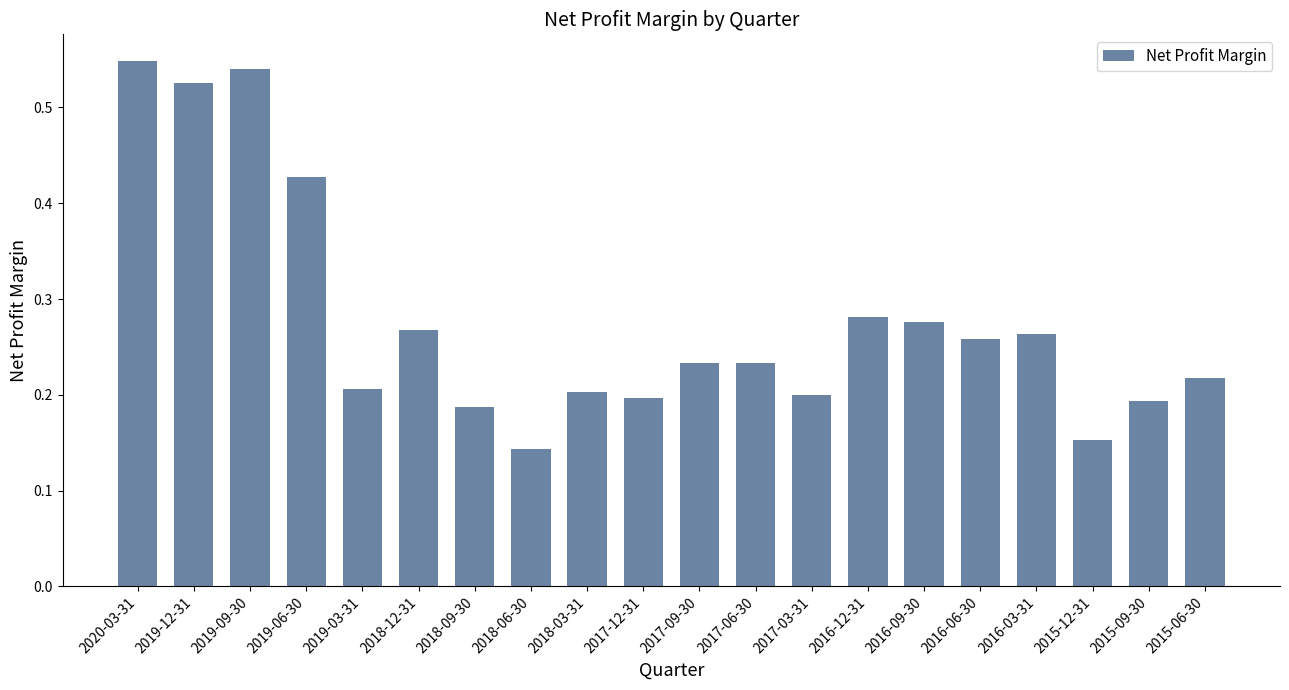

What position from the left is 2016-06-30?

16